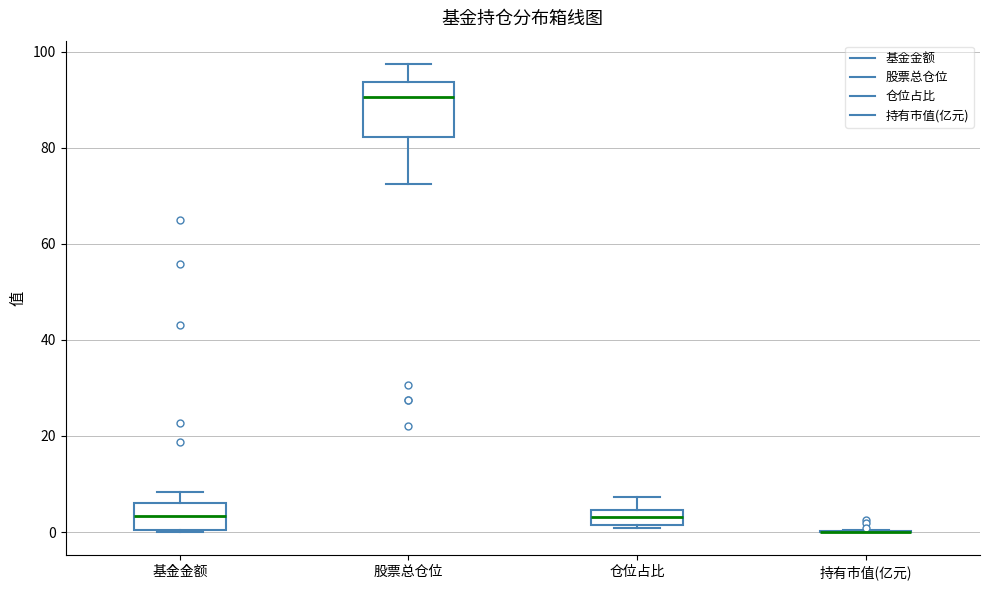

Where does the upper whisker of the box for 仓位占比 end on the y-axis? The values are not printed on the chart, so give them approximately, as read against the axis.

8